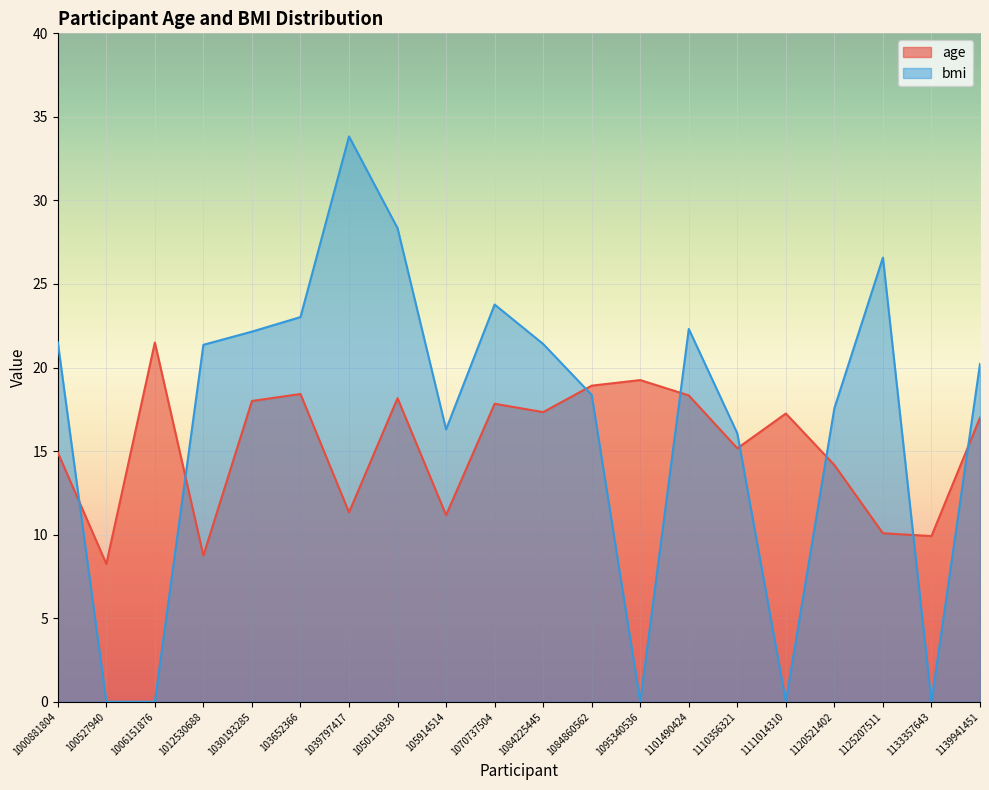

Which series has the largest range (max minus min)?

bmi